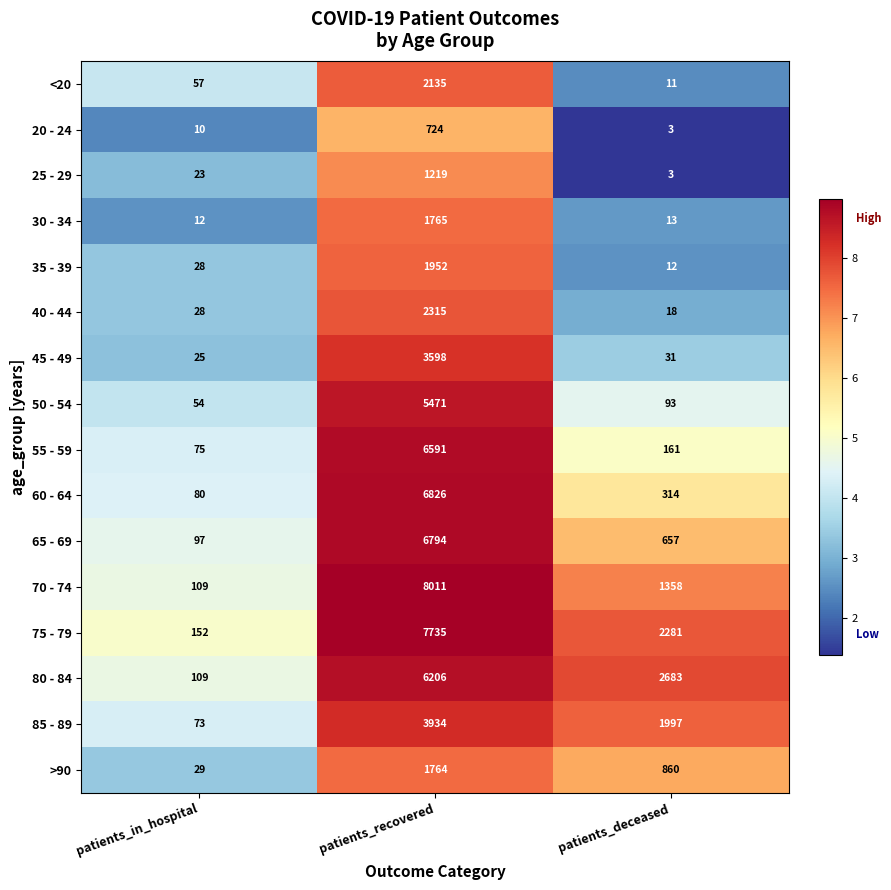

What is the total value across all series at patients_deceased?

10495